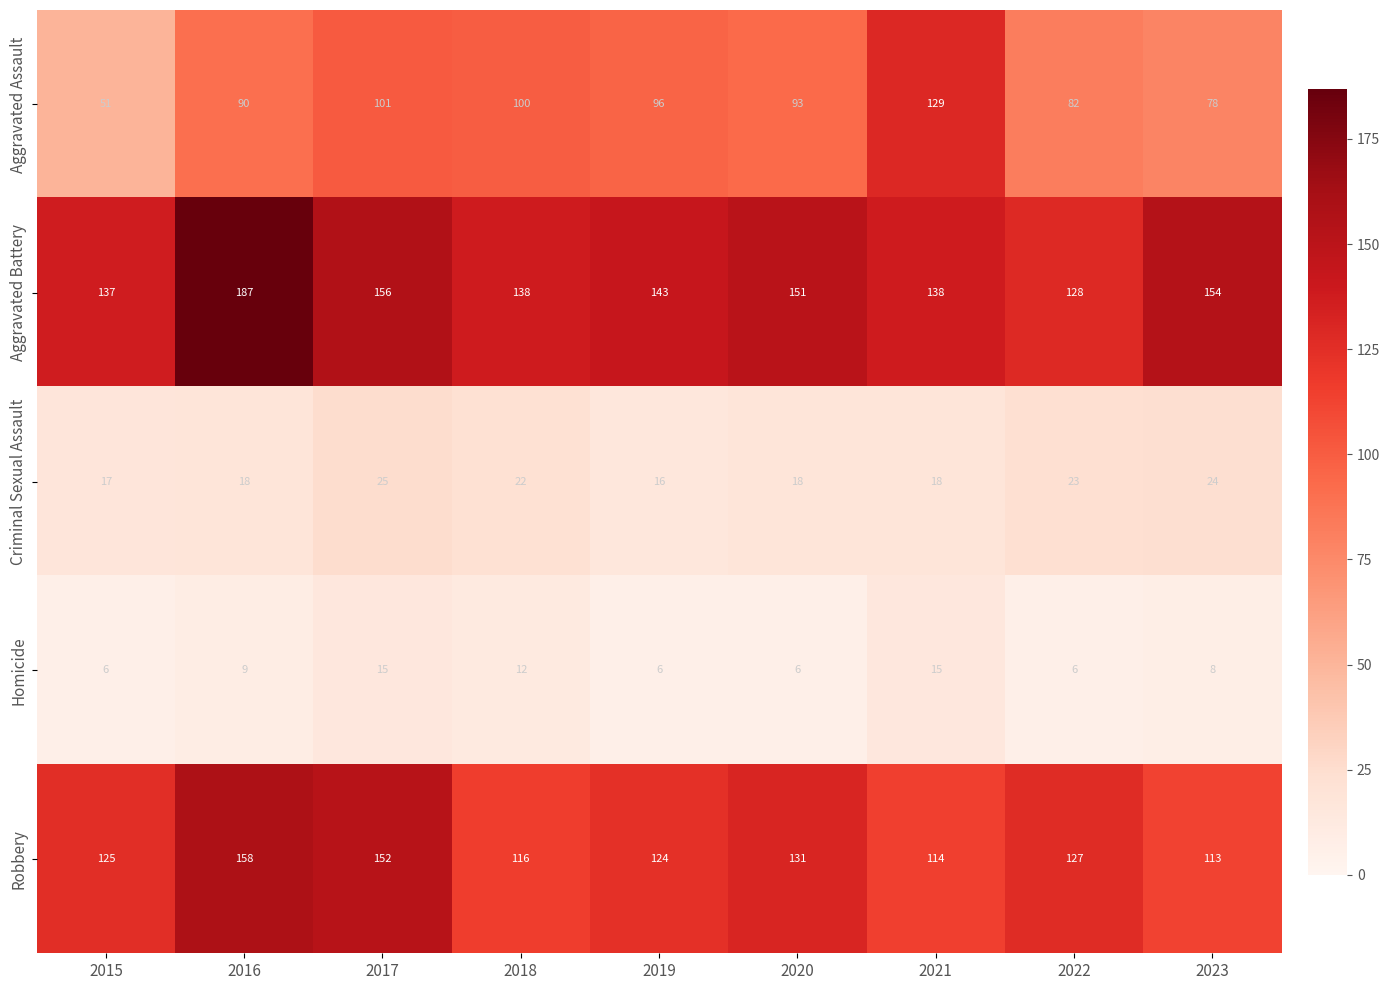

What is the spread (max minus min) of values at 2023?

146